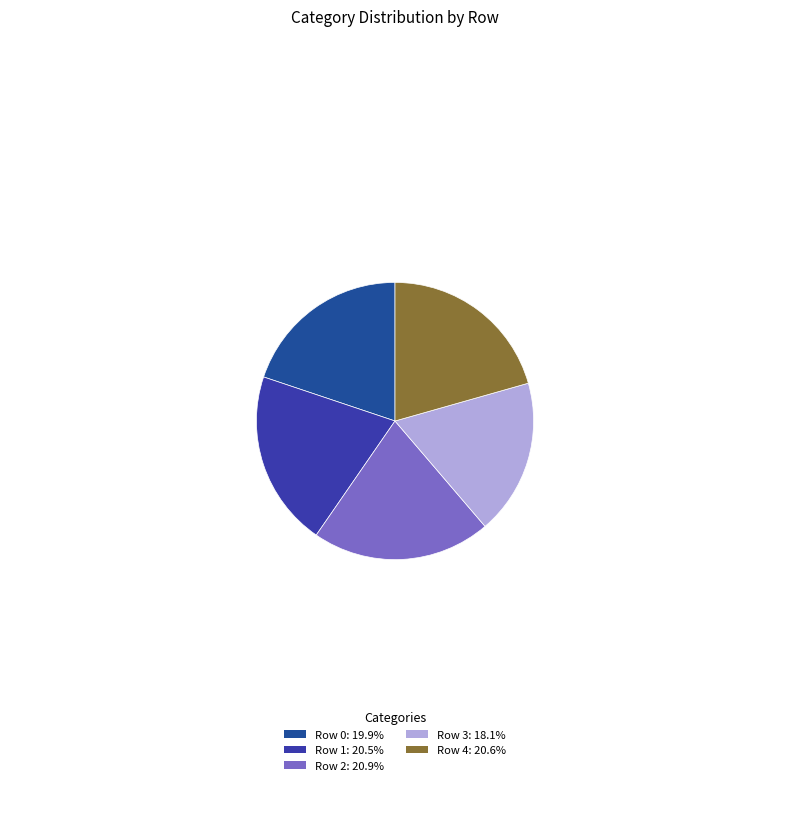

Which has a higher value, Row 3 or Row 4?

Row 4